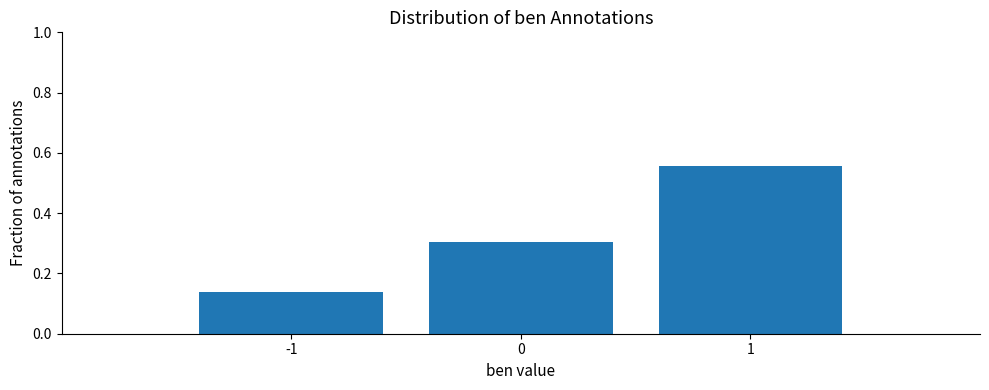

Rank the categories by value from highest to lowest.

1, 0, -1